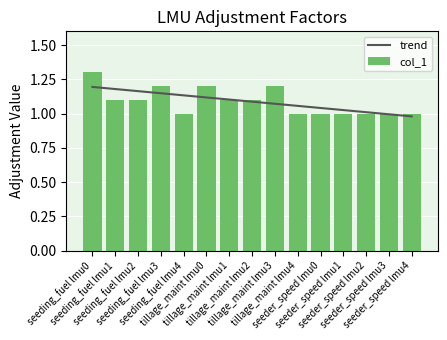

List the series in order of their peak value, highest first.

col_1, trend